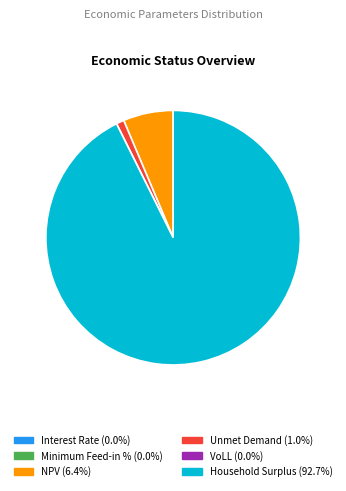

Which has a higher value, Unmet Demand or Household Surplus?

Household Surplus